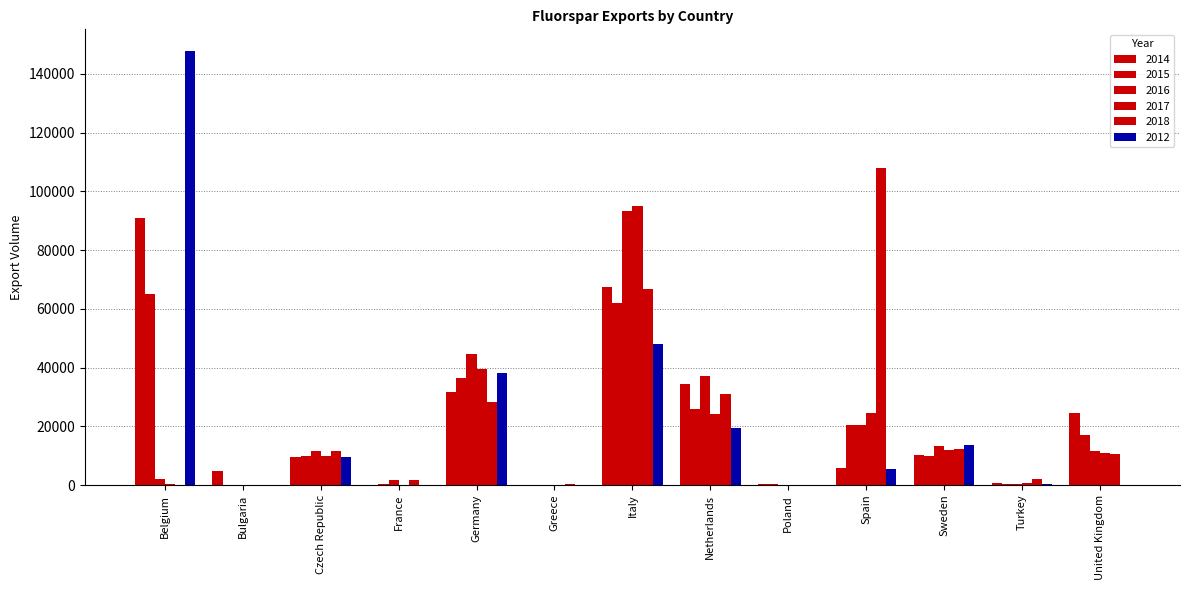

How many groups of bars are there?

13